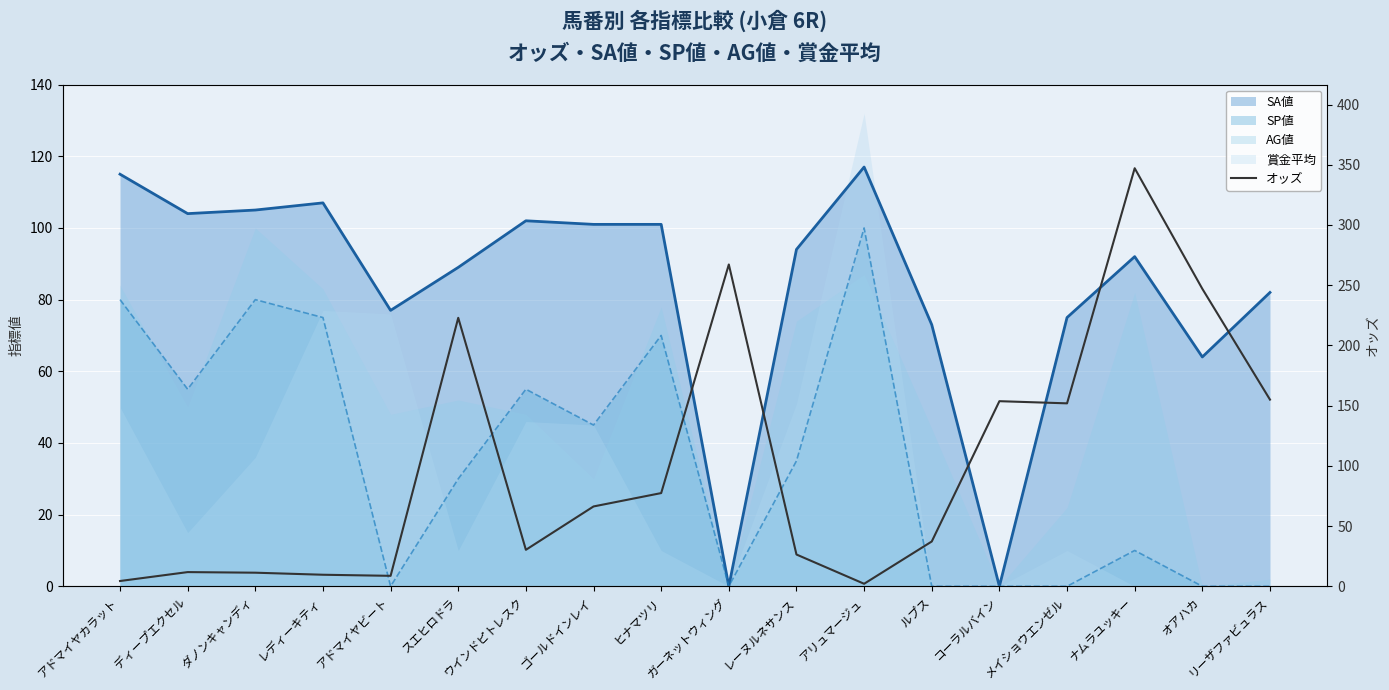

Approximately how many times larger is the value at ヒナマツリ compared to ディープエクセル?

6.6